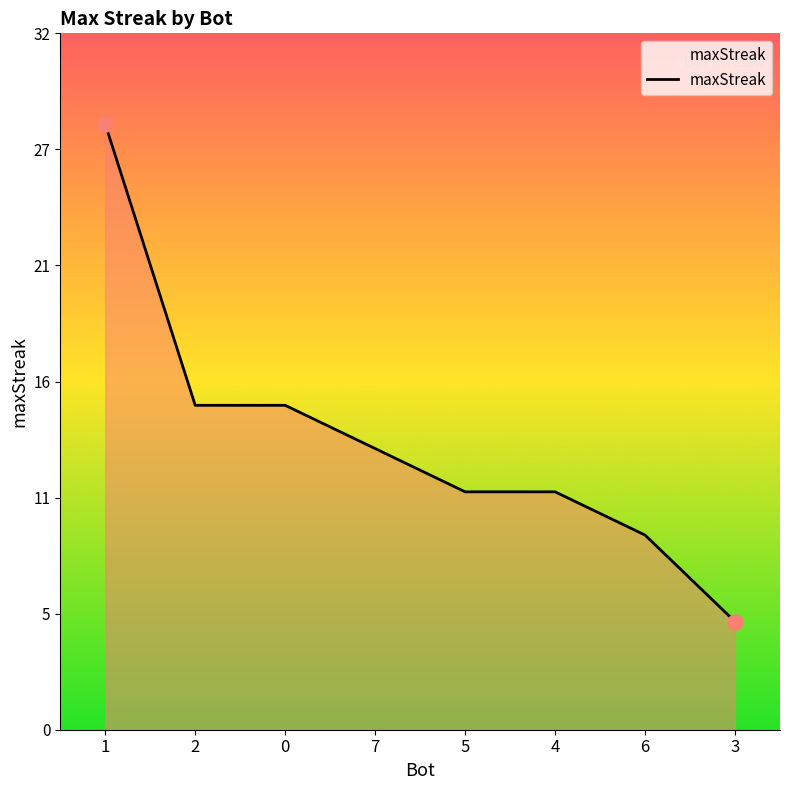

What is the change in value from 7 to 5?

-2